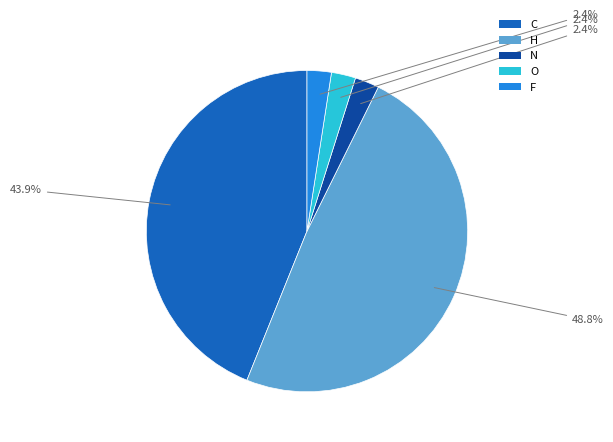

Does O account for over 50% of the chart?

No